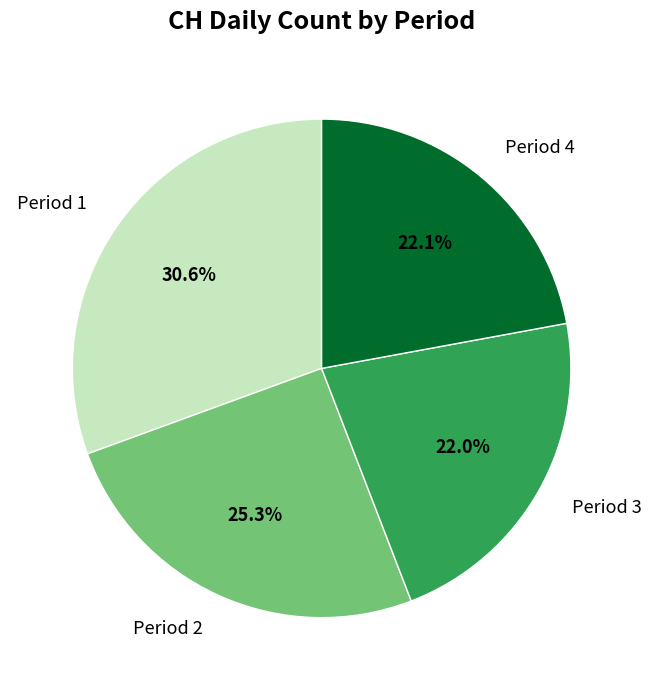

What is the total percentage of Period 2 and Period 1?

55.9%